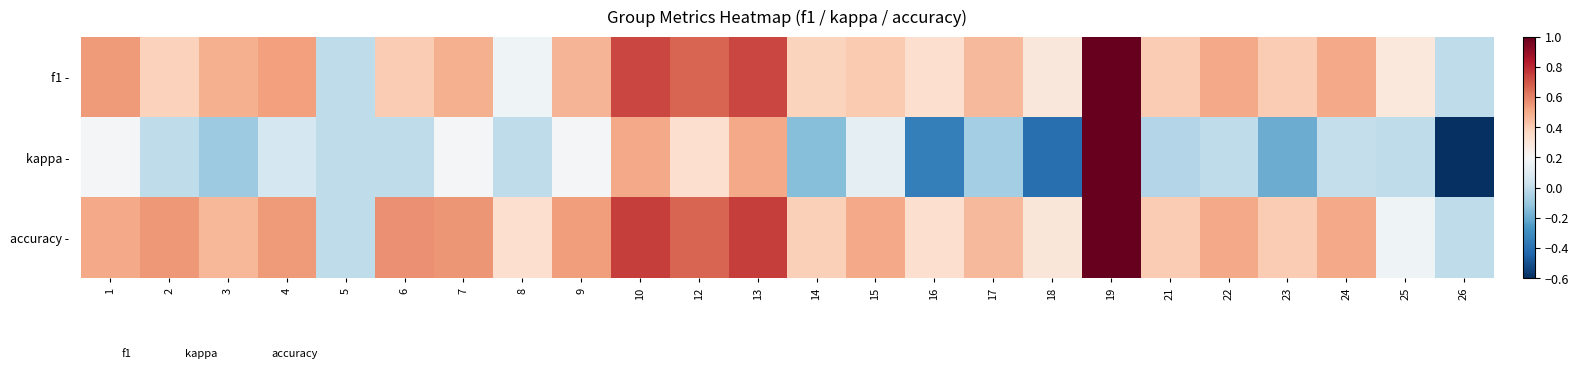

How many series are shown in this chart?

3